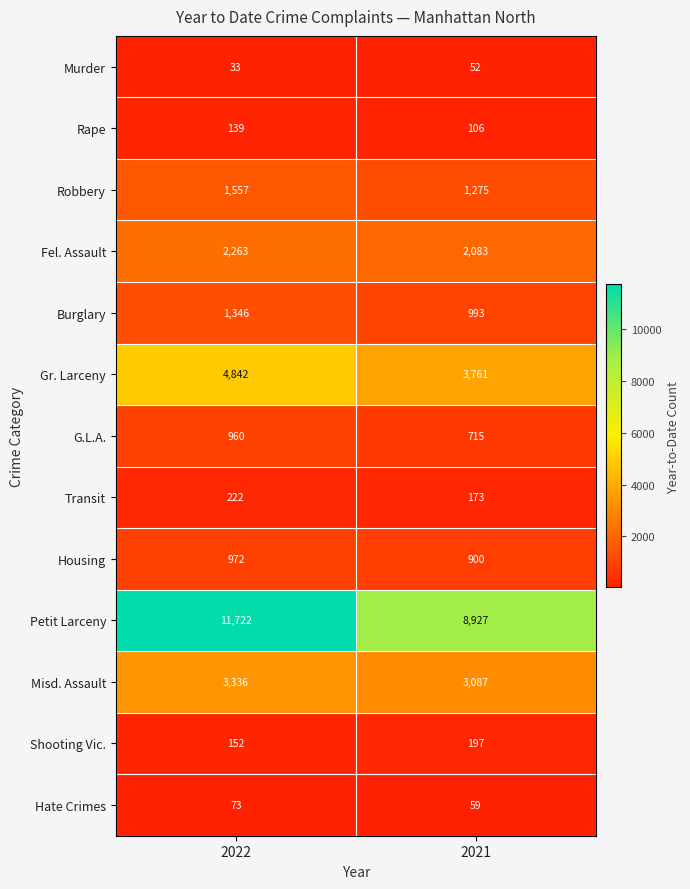

What is the difference between the Shooting Vic. values at 2022 and 2021?

45